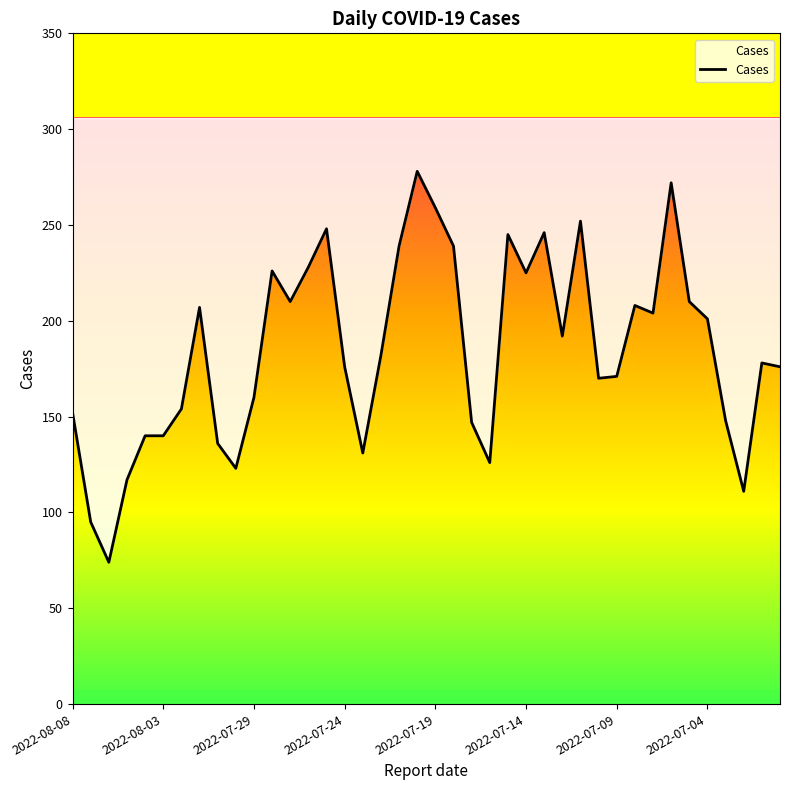

True or false: the data shows 201 at 2022-07-04.

True